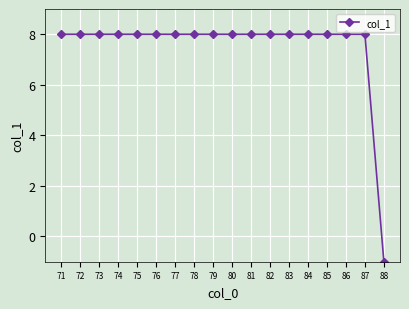

What is the difference between the second highest and minimum values?

9